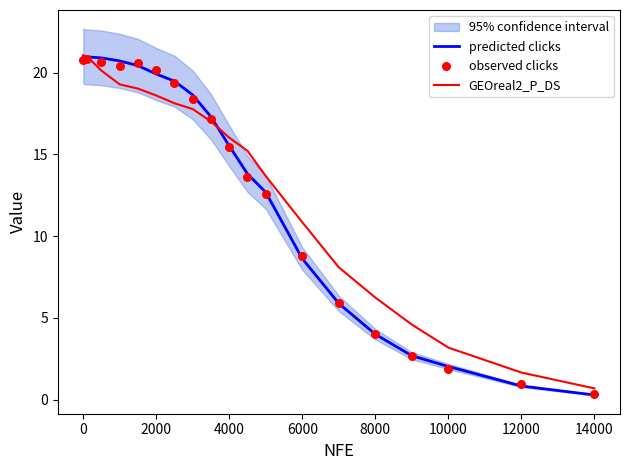

Which series has the largest total across all categories?

GEOreal2_P_DS